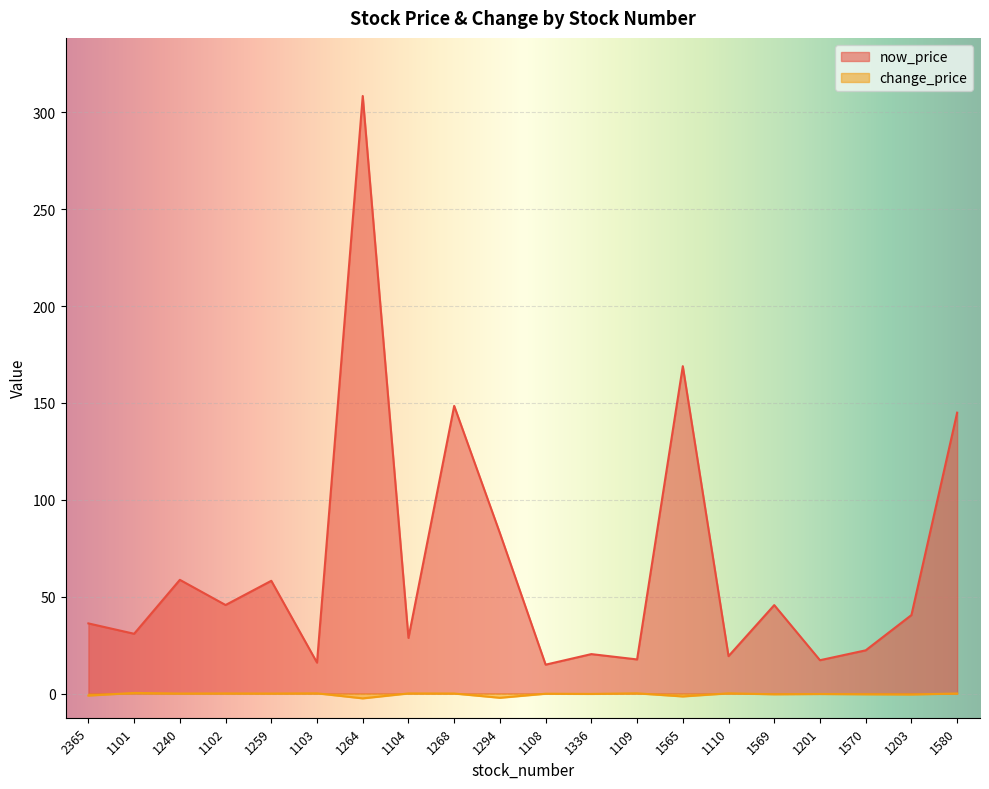

How many lines are shown in the chart?

2